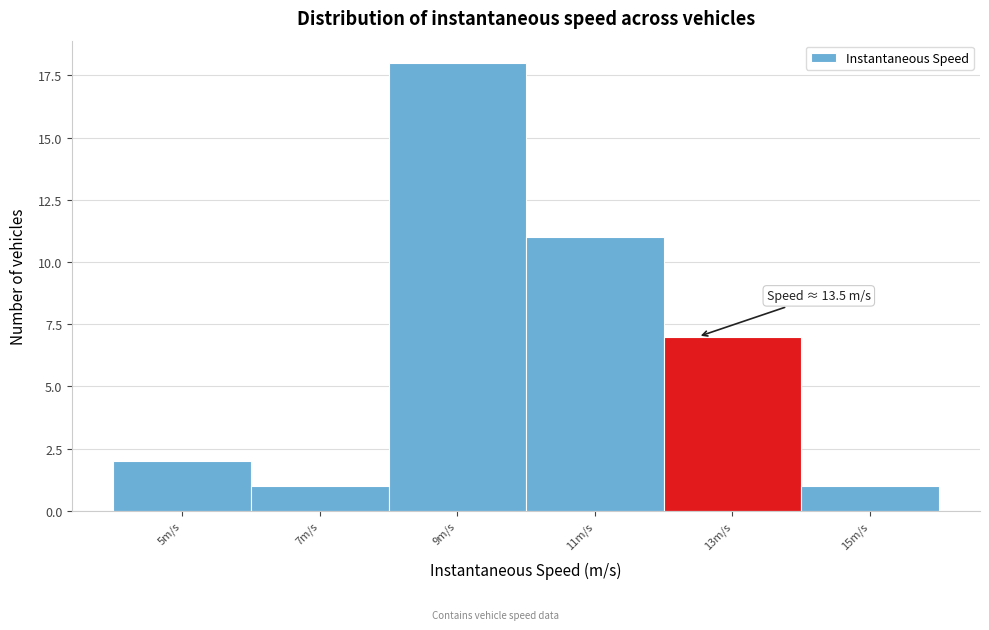

Reading left to right, transcribe all the data shown in this chart.

5m/s=2	7m/s=1	9m/s=18	11m/s=11	13m/s=7	15m/s=1